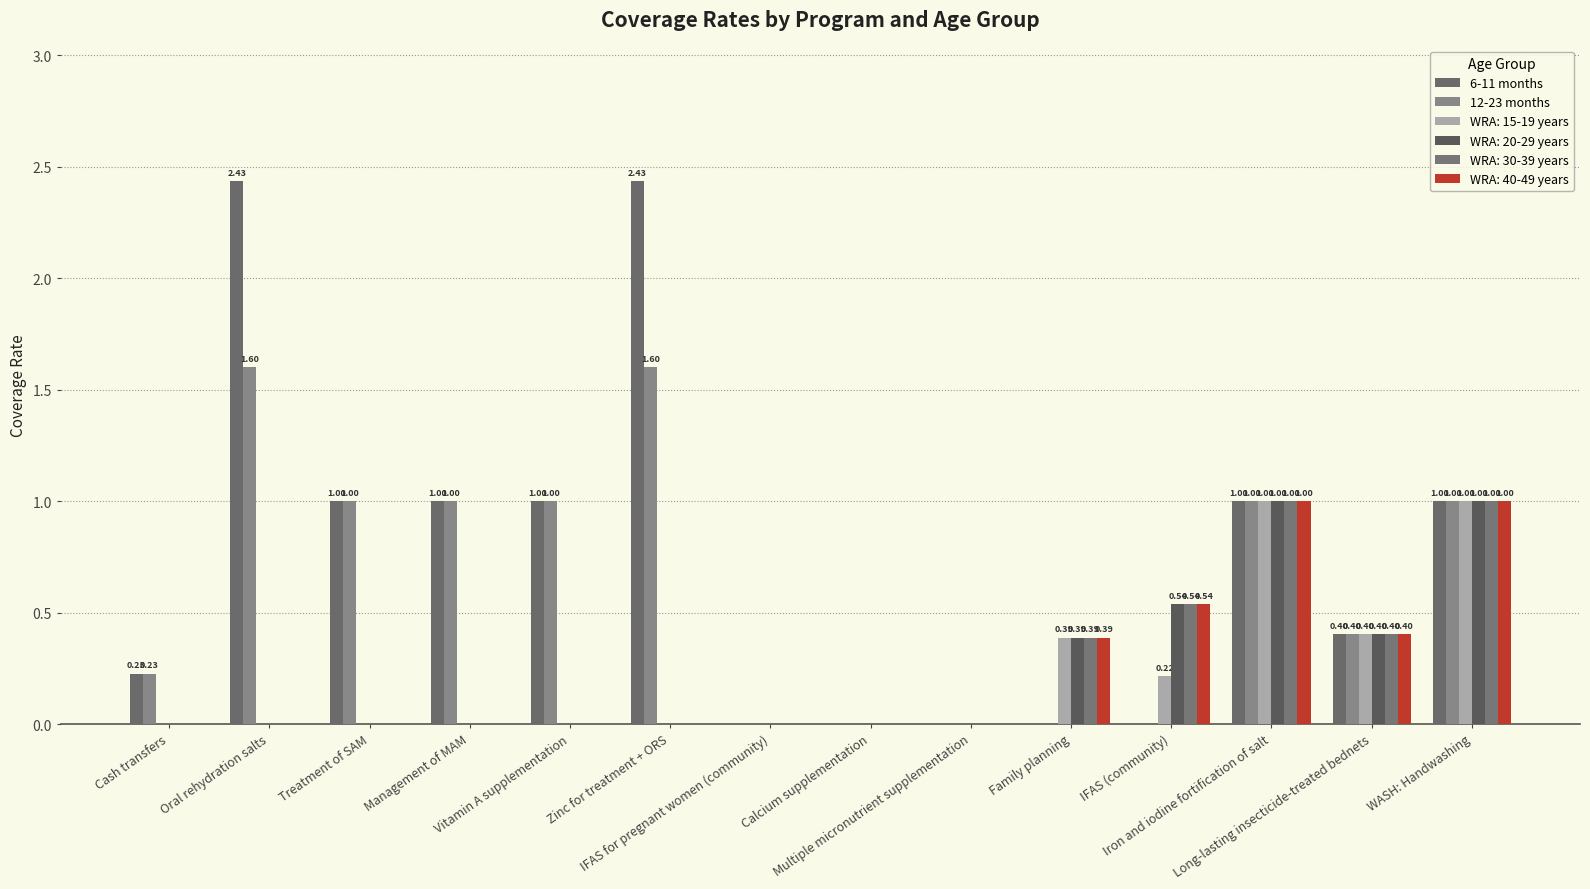

What is the approximate value of 12-23 months at Cash transfers?

0.2